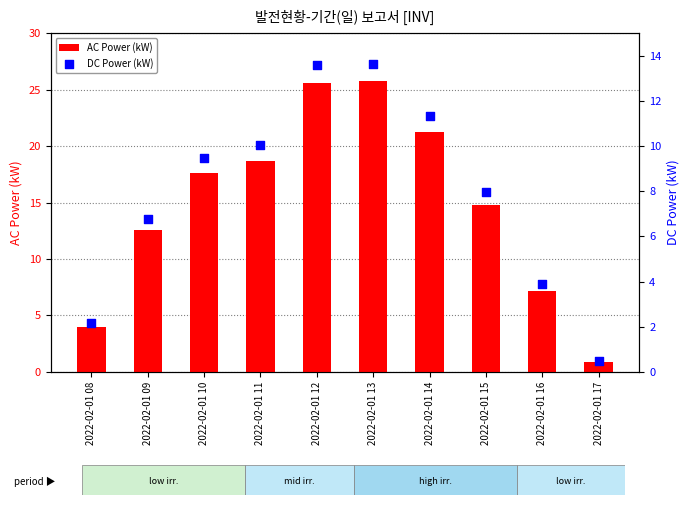

Which series reaches the minimum Y coordinate?

DC Power (kW)